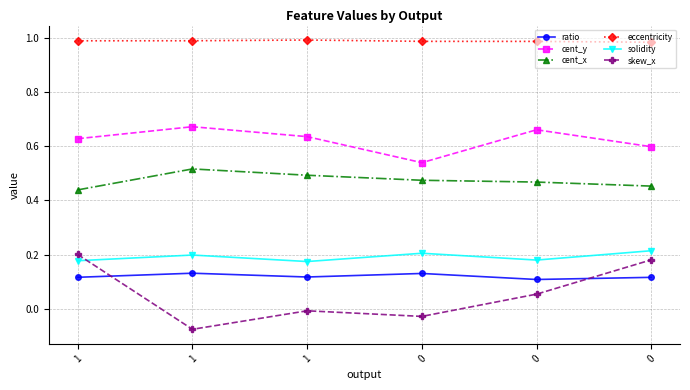

What are all the series names shown in the legend?

ratio, cent_y, cent_x, eccentricity, solidity, skew_x